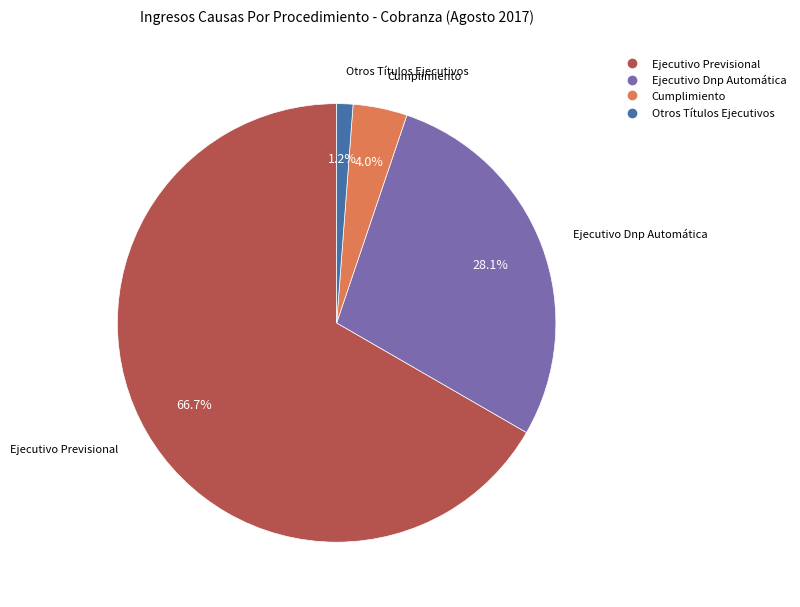

What percentage is the Cumplimiento slice, to the nearest percent?

4%